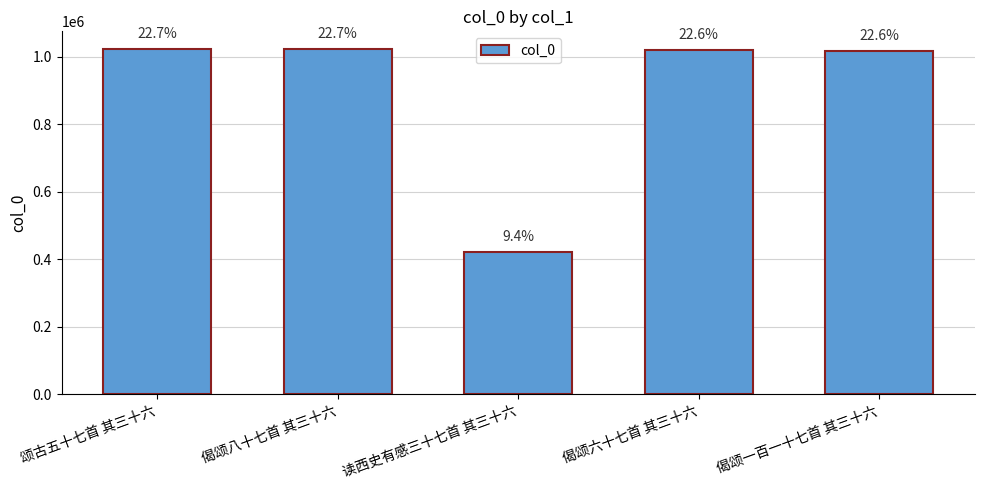

Approximately how many times larger is the value at 读西史有感三十七首 其三十六 compared to 偈颂八十七首 其三十六?

0.4